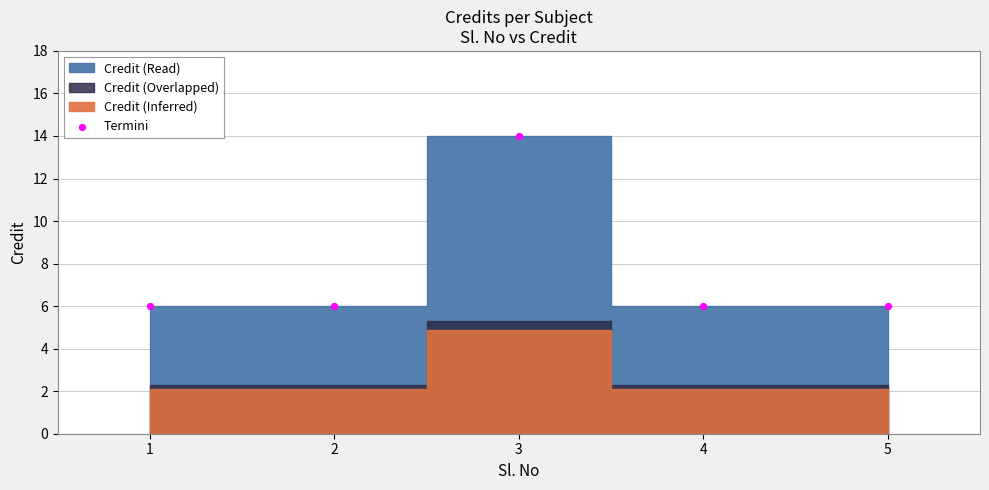

What is the range of Y values (max minus min)?

8